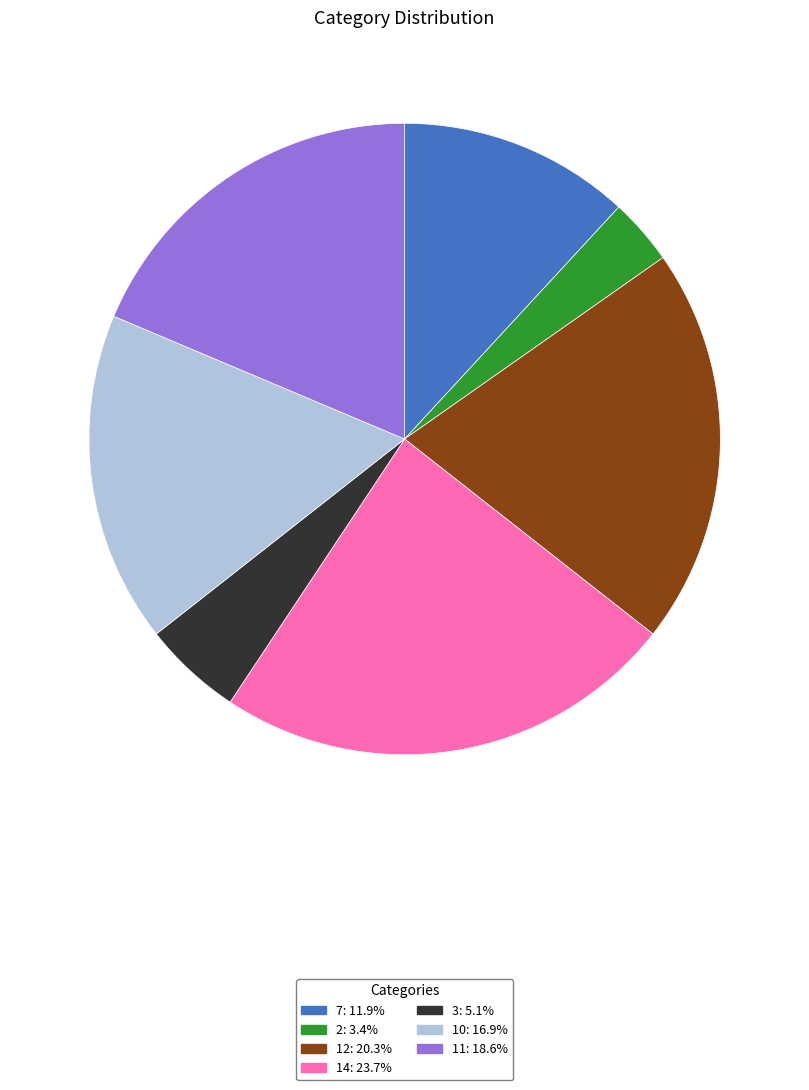

What is the smallest slice in the pie chart?

2